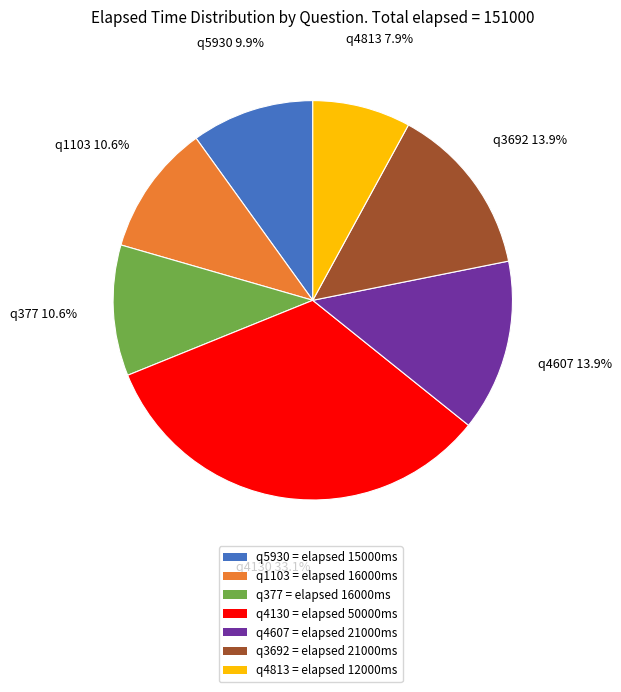

Combined, do q1103 = elapsed 16000ms and q377 = elapsed 16000ms account for over 50%?

No